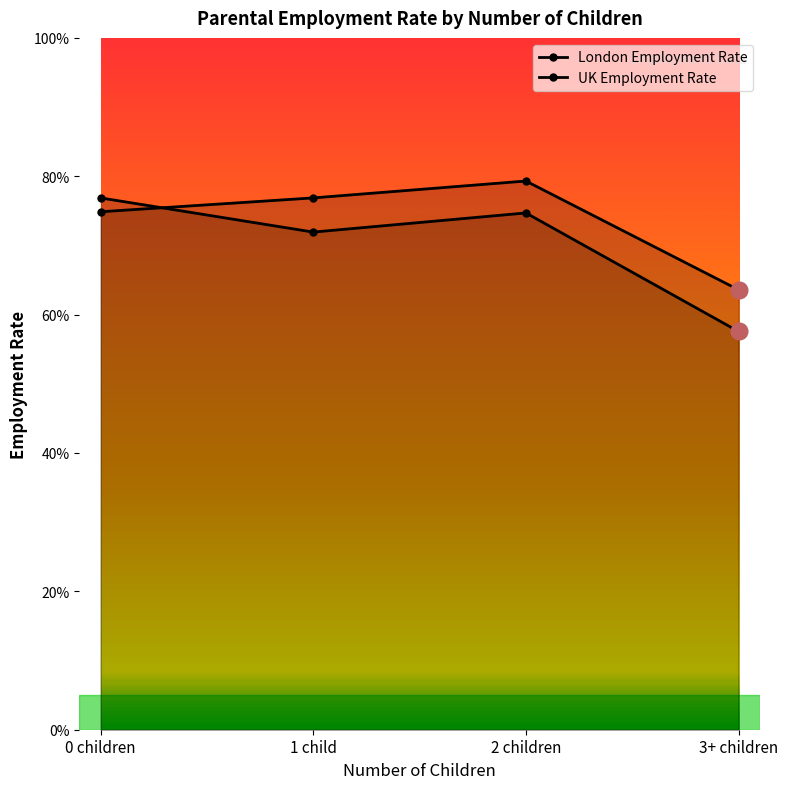

The value of London Employment Rate at 0 children is 1.1. True or false?

False